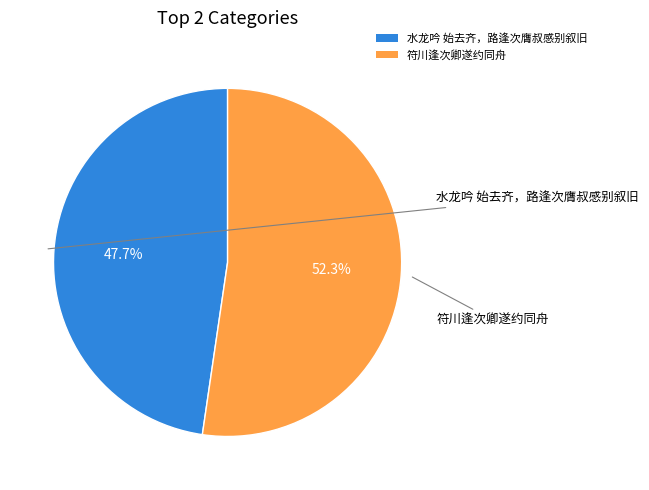

The 符川逢次卿遂约同舟 slice represents 38% of the pie. True or false?

False